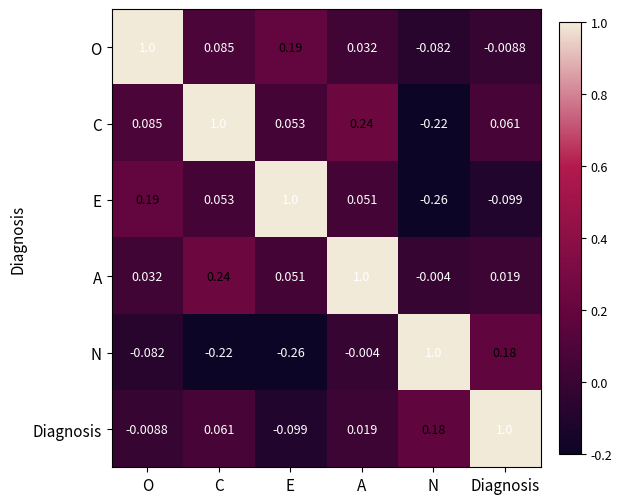

Which category has the lowest value in the N series?

E